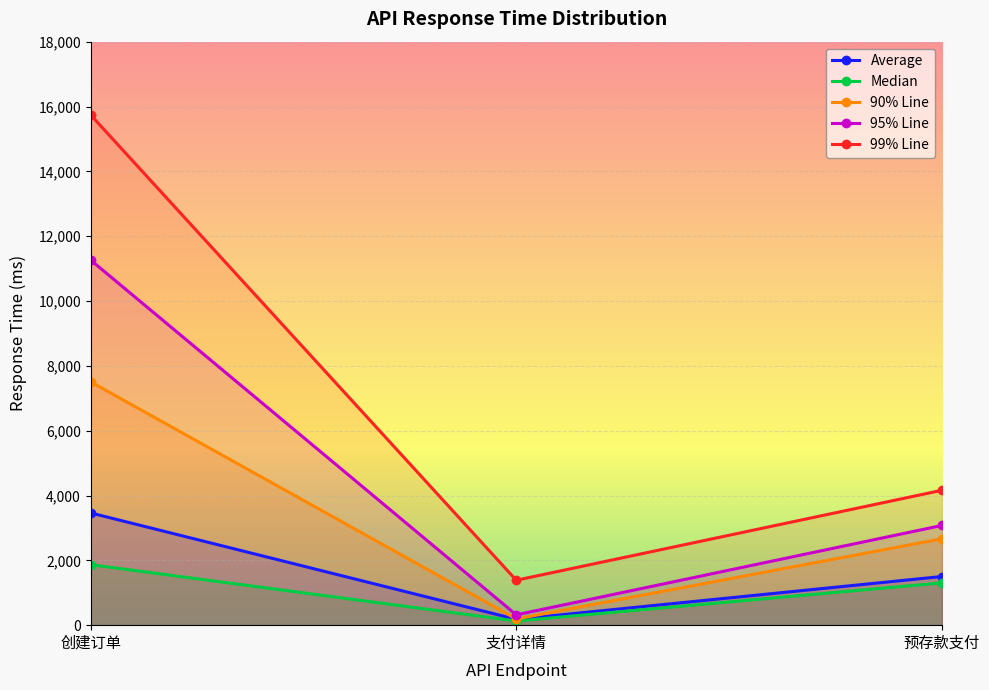

How many distinct data groups are displayed?

5